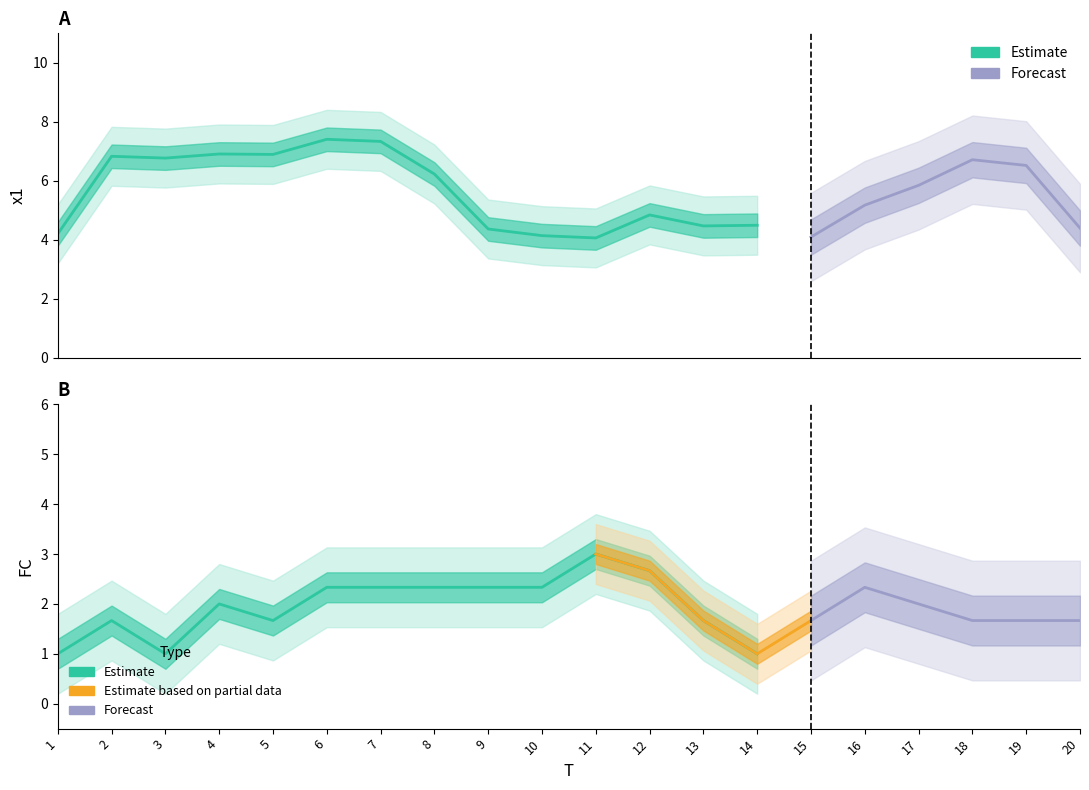

What is the average value of the FC series?

2.0